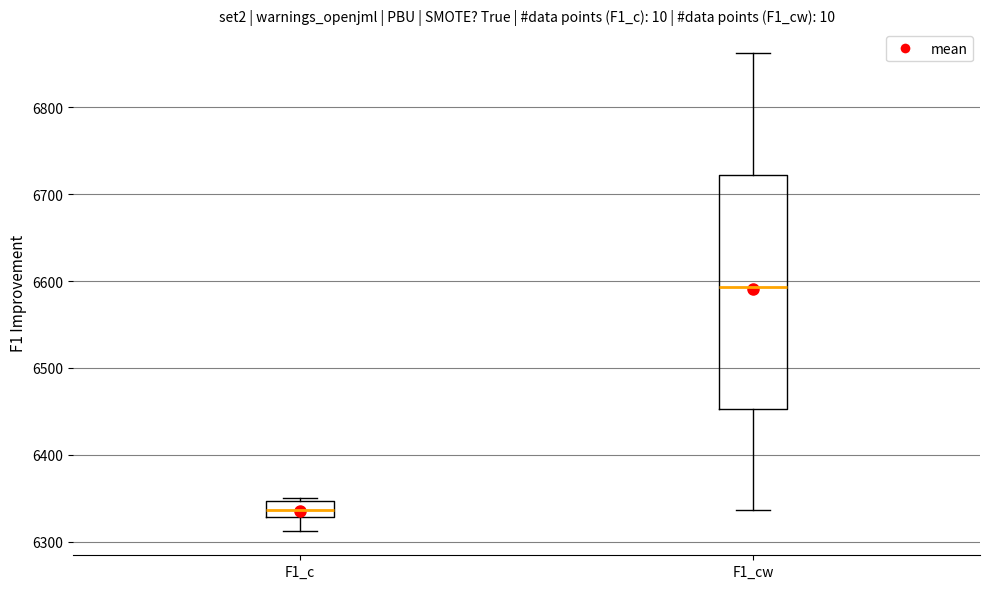

Which box has the highest median line?

F1_cw